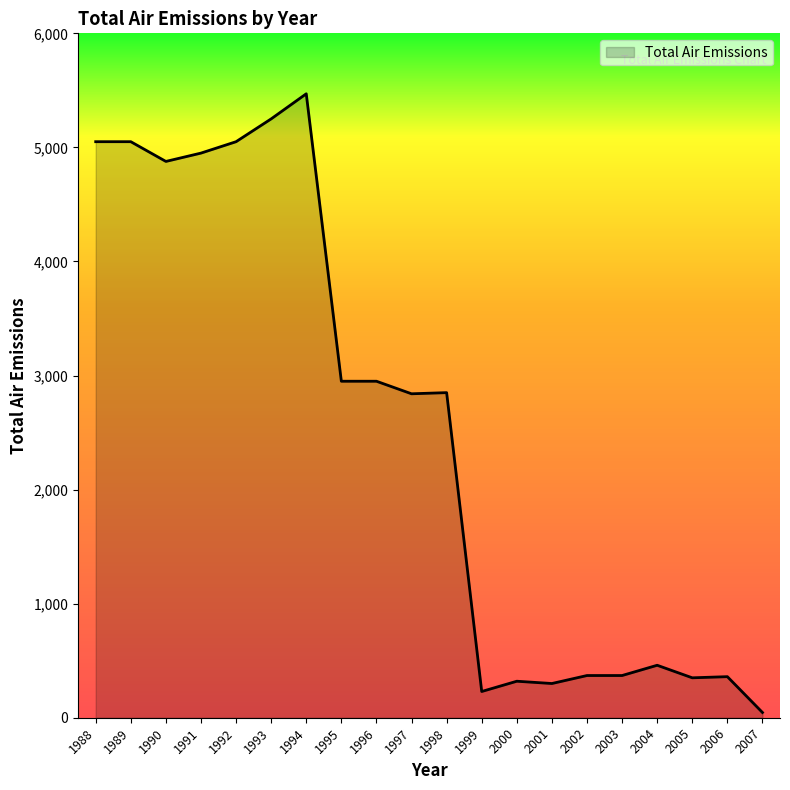

Which label corresponds to the largest value in the chart?

1994